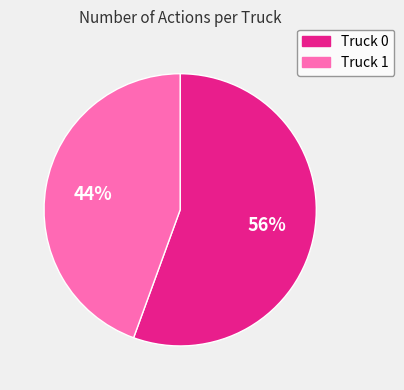

True or false: Truck 0 accounts for 56% of the total.

True